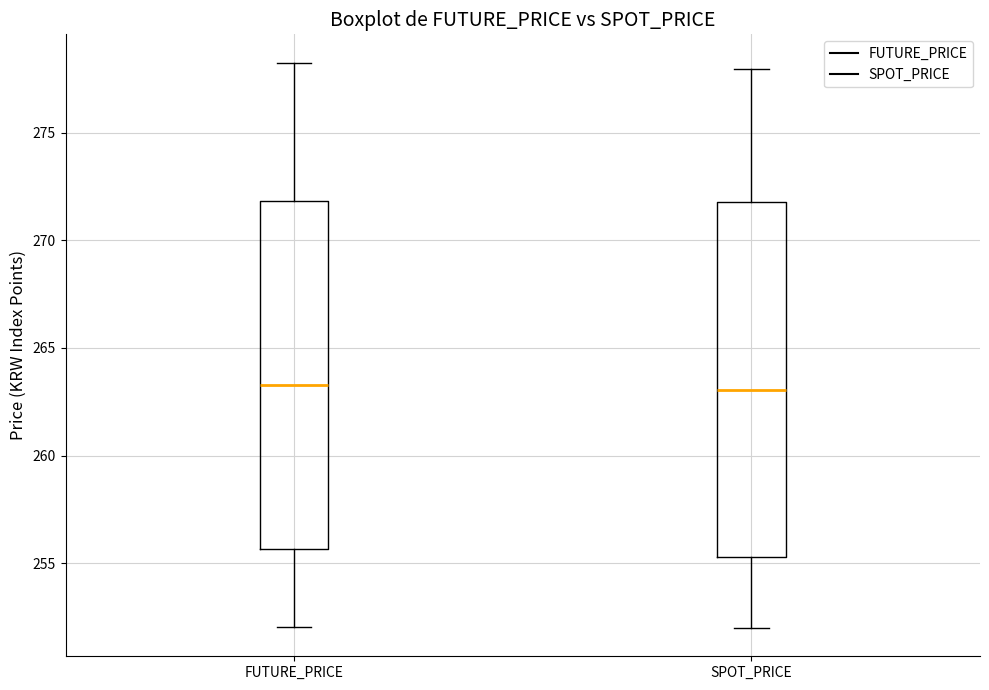

Reading left to right, read every box against the y-axis: the position of its median line, the range the box covers, and the ends of its whiskers. The values are not printed on the chart, so give them approximately, as read against the axis.

FUTURE_PRICE: median 263.5, box 255.5 to 272.0, whiskers 252.0 to 278.5
SPOT_PRICE: median 263.0, box 255.5 to 272.0, whiskers 252.0 to 278.0